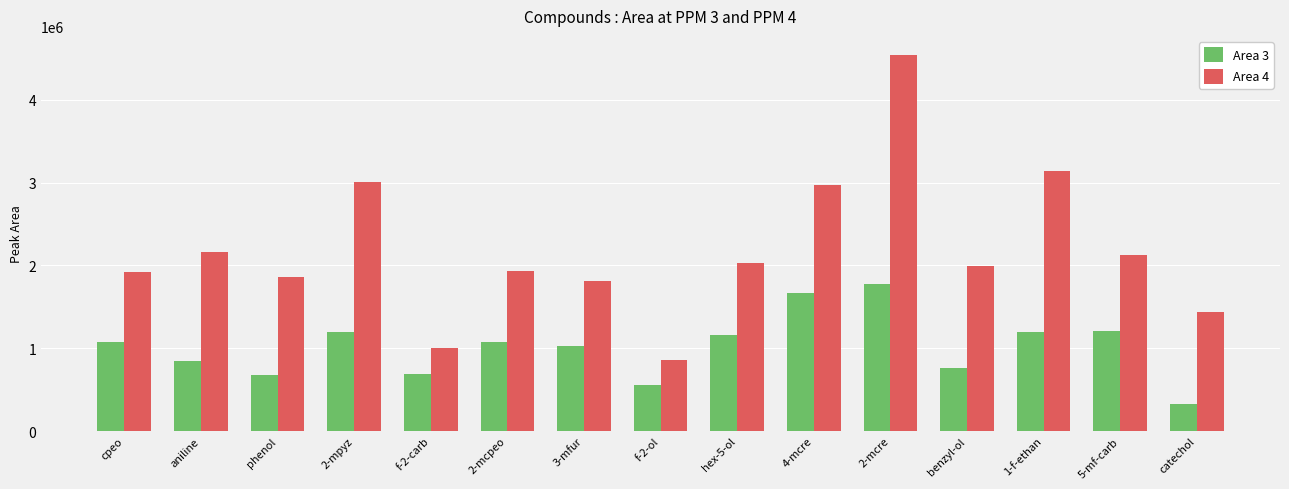

What is the average value of the Area 4 series?

2188462